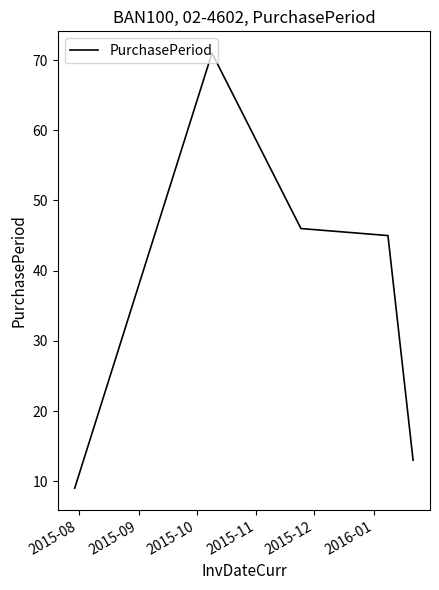

What is the difference between the maximum and second lowest values?

58